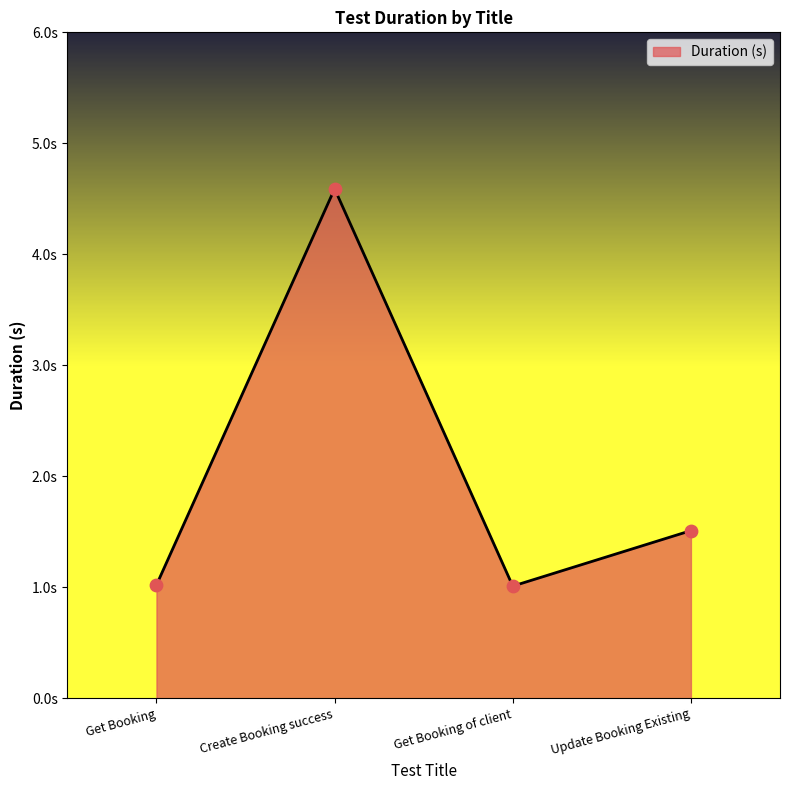

Between Create Booking success and Update Booking Existing, which is larger?

Create Booking success